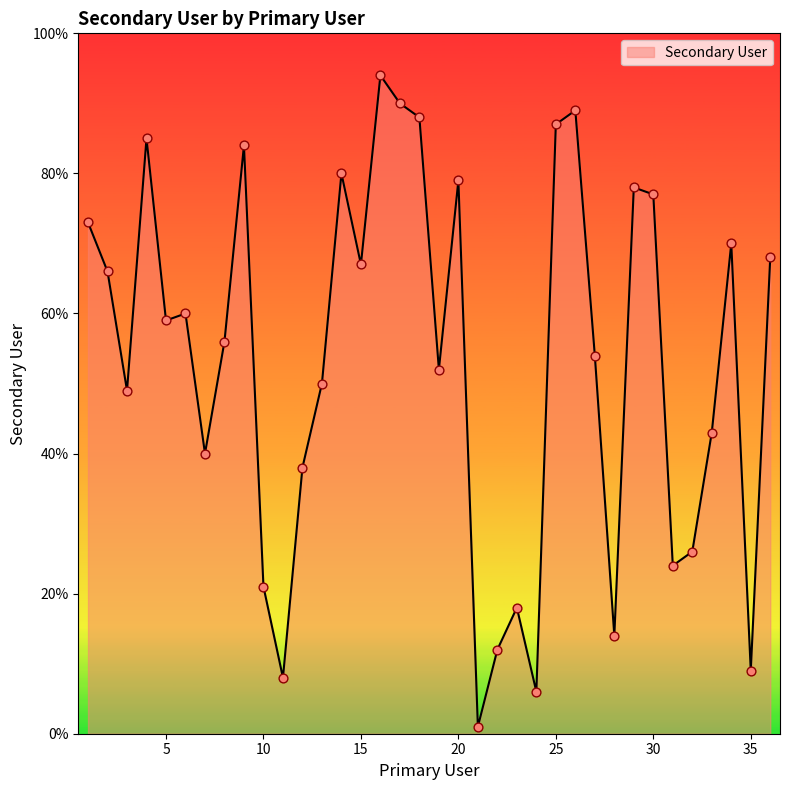

What is the greatest value displayed?

94